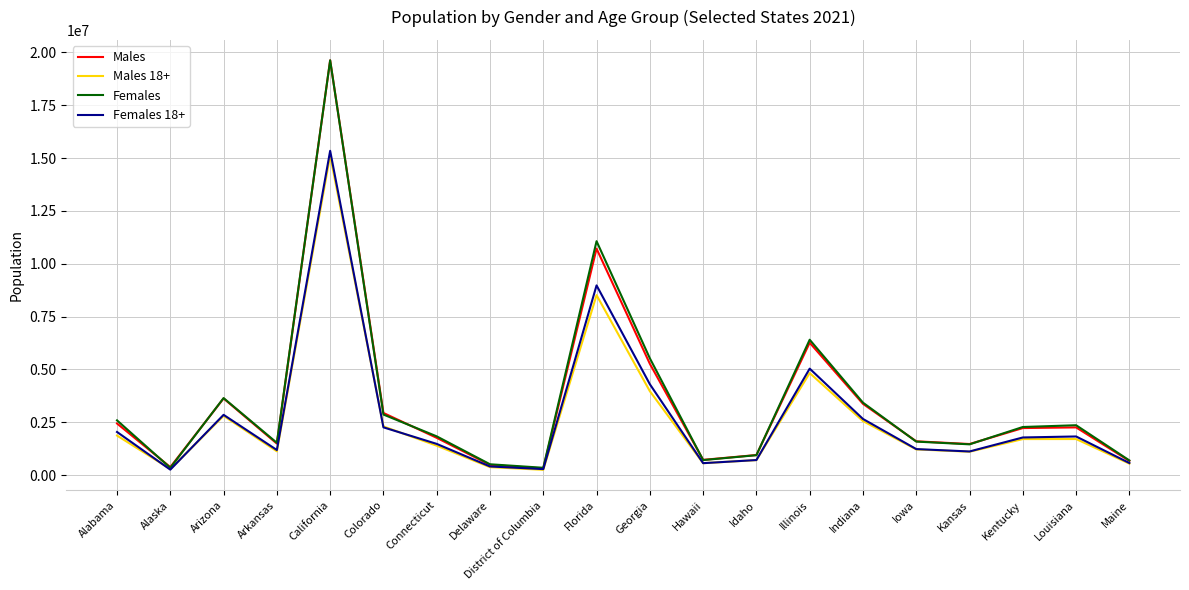

Where is Males 18+ nearest to the value 7690770?

Florida